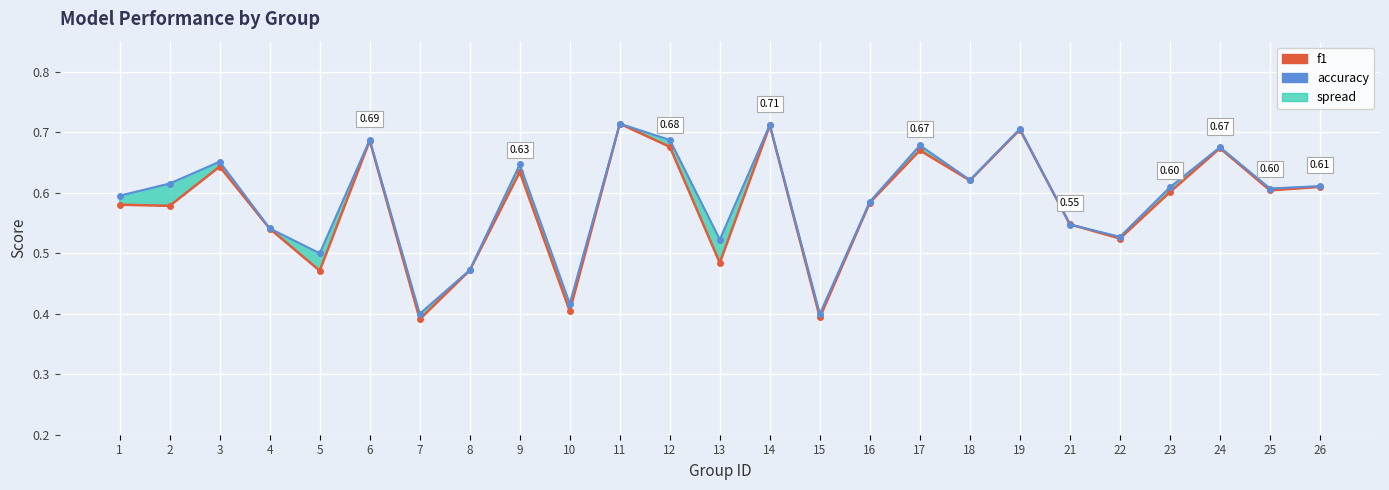

Reading left to right, extract all data points from this chart.

f1: 0.6	0.6	0.6	0.5	0.5	0.7	0.4	0.5	0.6	0.4	0.7	0.7	0.5	0.7	0.4	0.6	0.7	0.6	0.7	0.5	0.5	0.6	0.7	0.6	0.6
accuracy: 0.6	0.6	0.7	0.5	0.5	0.7	0.4	0.5	0.6	0.4	0.7	0.7	0.5	0.7	0.4	0.6	0.7	0.6	0.7	0.5	0.5	0.6	0.7	0.6	0.6